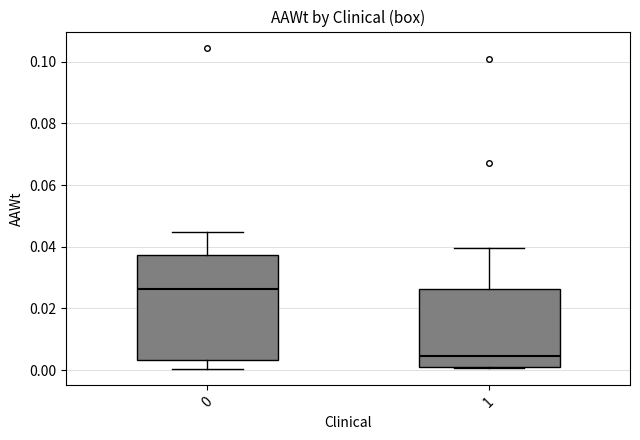

Where does the upper whisker of the box at x = 1 end on the y-axis? The values are not printed on the chart, so give them approximately, as read against the axis.

0.040